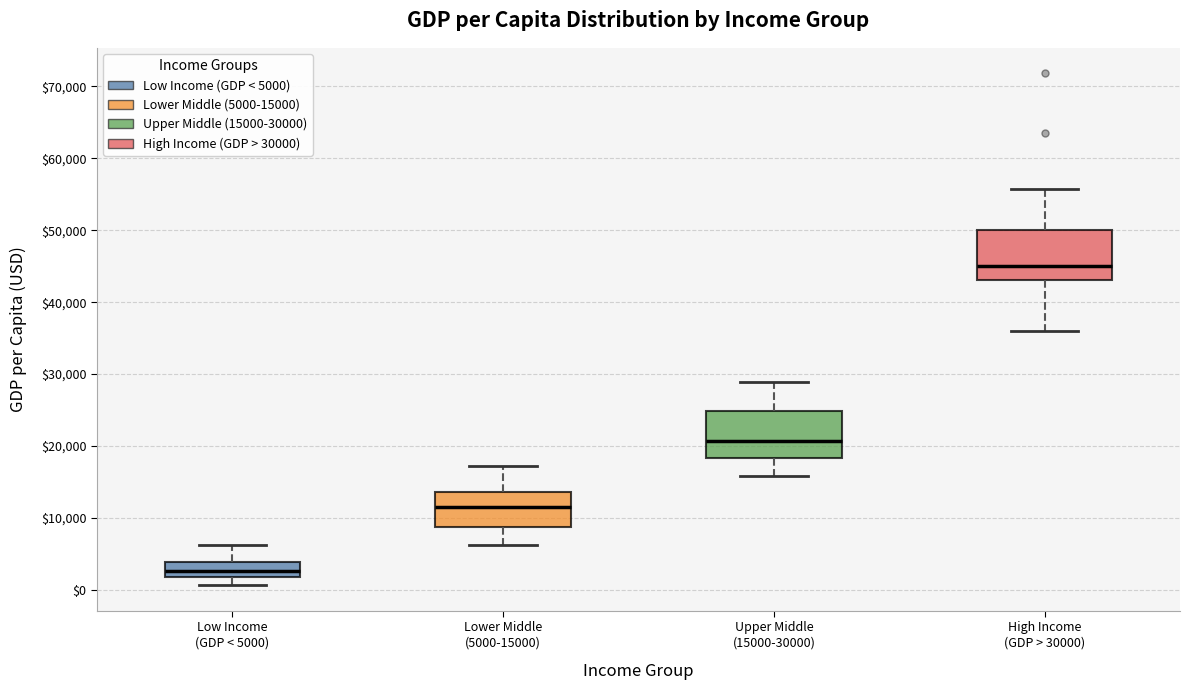

Where does the upper whisker of the box for High Income (GDP > 30000) end on the y-axis? The values are not printed on the chart, so give them approximately, as read against the axis.

56000